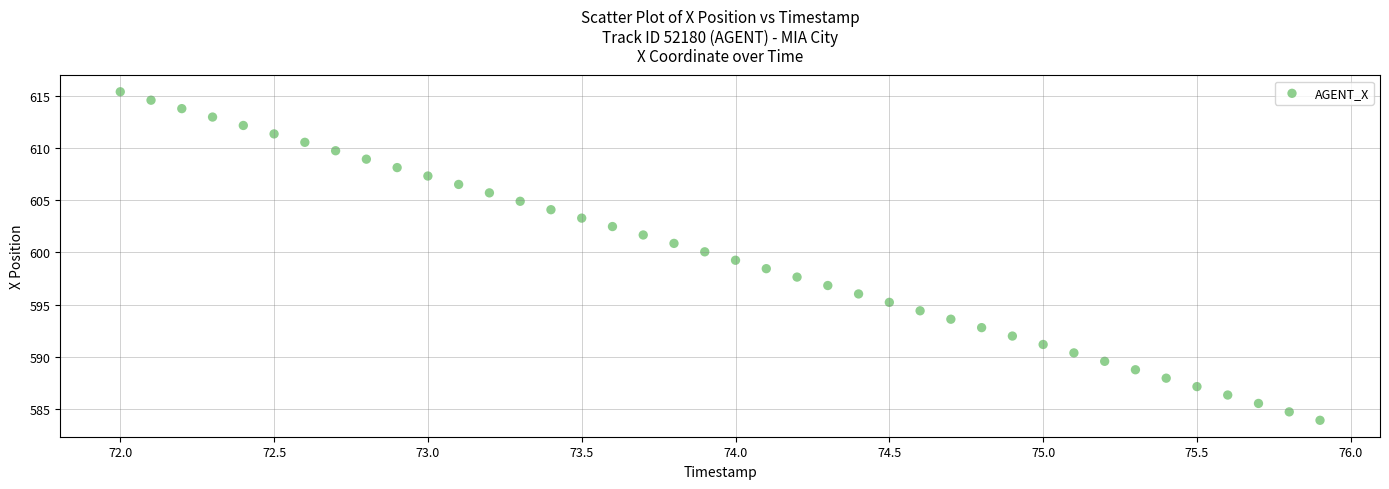

What is the range of X values (max minus min)?

3.9